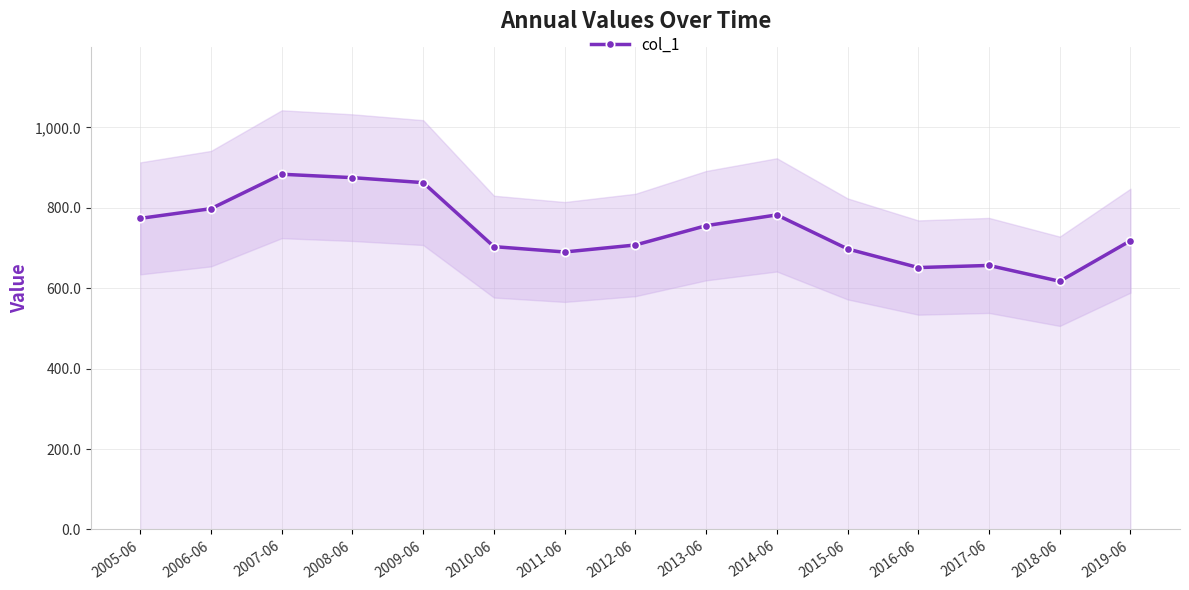

What is the change in value from 2012-06 to 2015-06?

-9.8